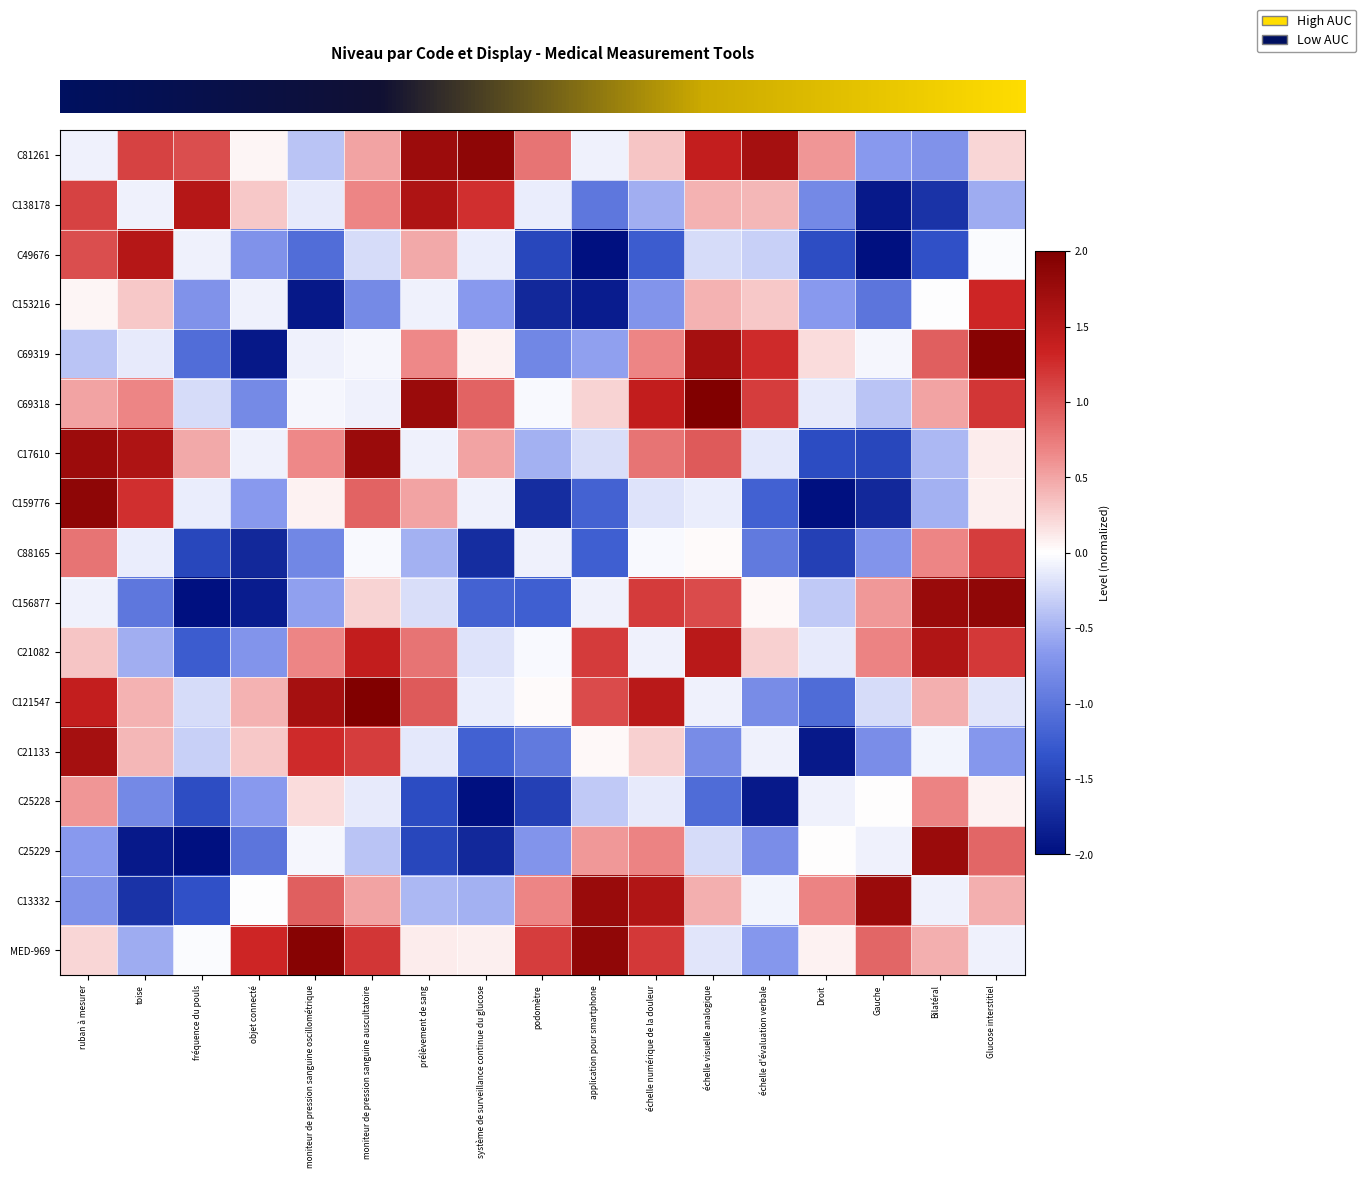

Count the number of data series in this chart.

17